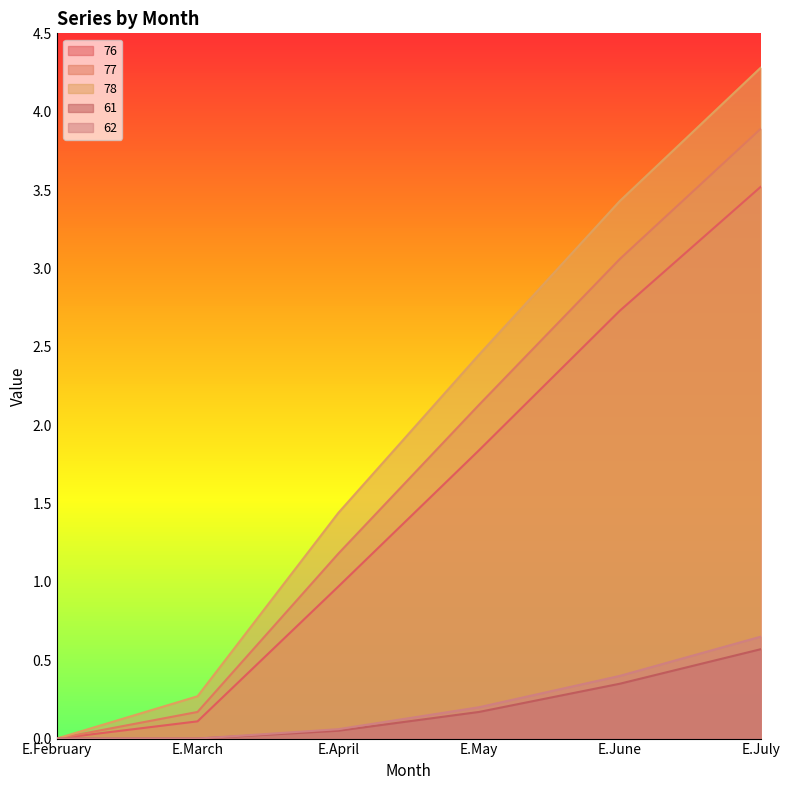

What is the difference between the 62 values at E.March and E.April?

0.1